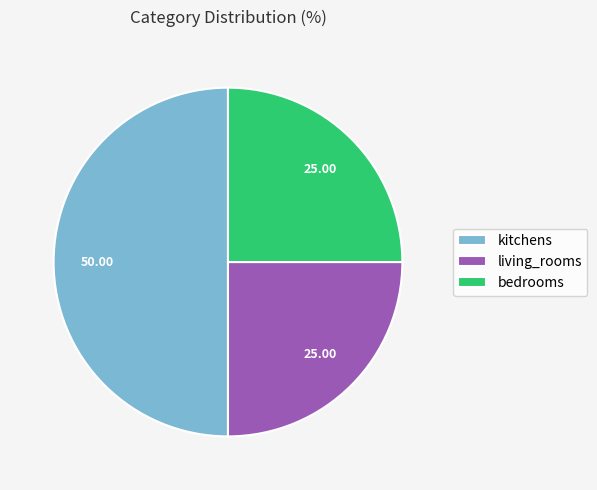

Does living_rooms represent more than half of the total?

No